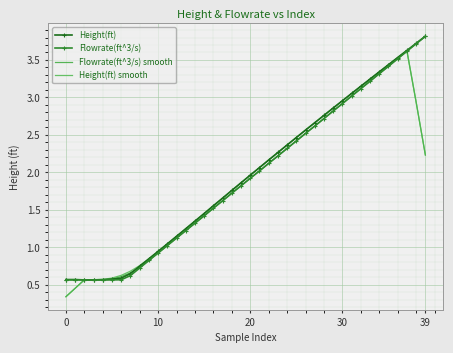

At which label does Flowrate(ft^3/s) first exceed 1?

11